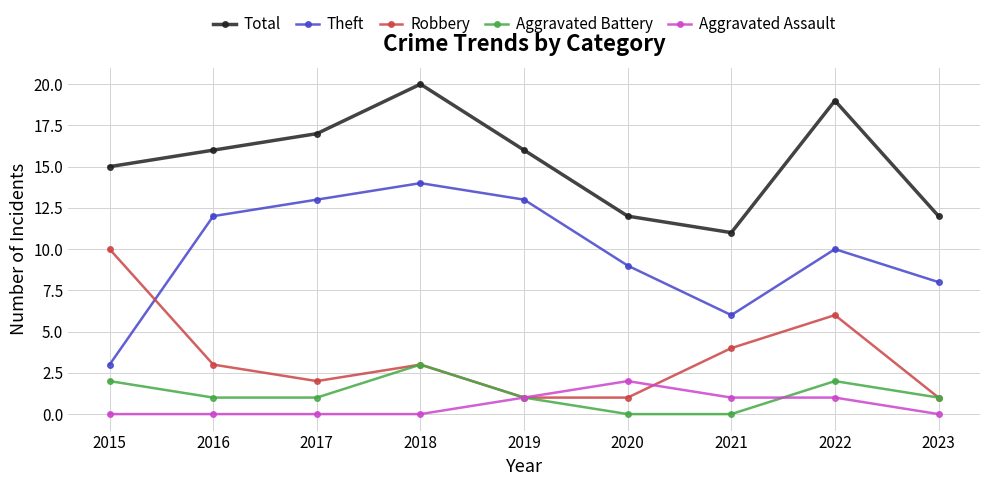

What is the value of the Theft point at the 7th from the left?

6